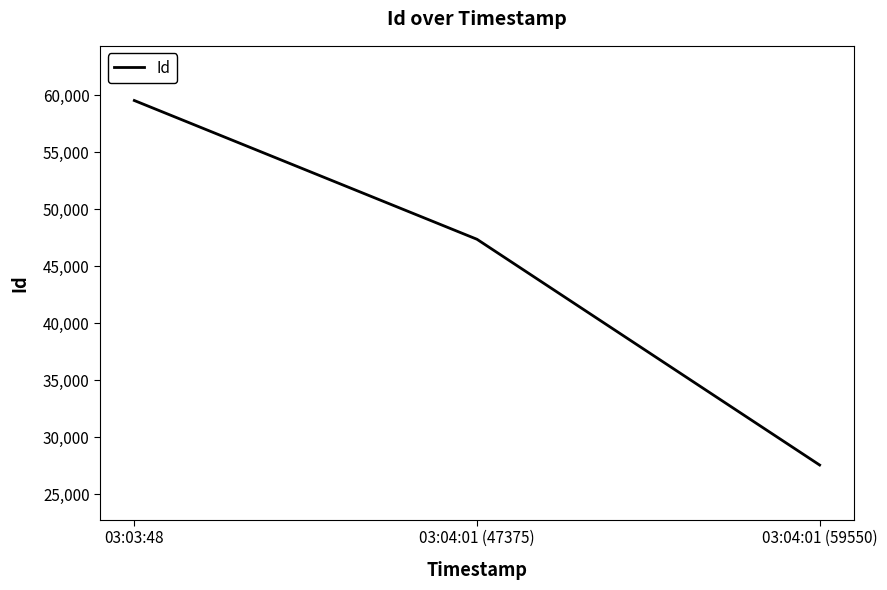

Which category has the highest value across all series?

03:03:48